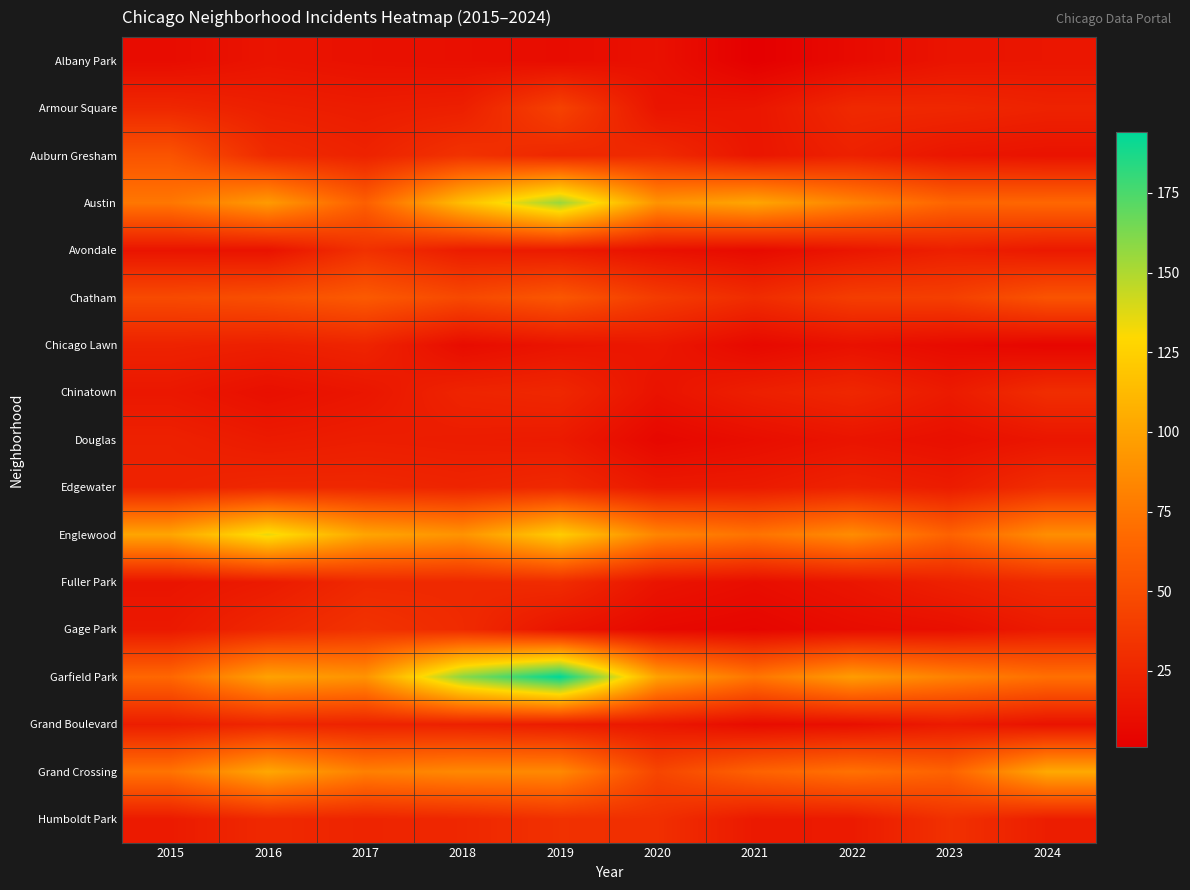

Between 2015 and 2018, which series saw the biggest shift?

Garfield Park